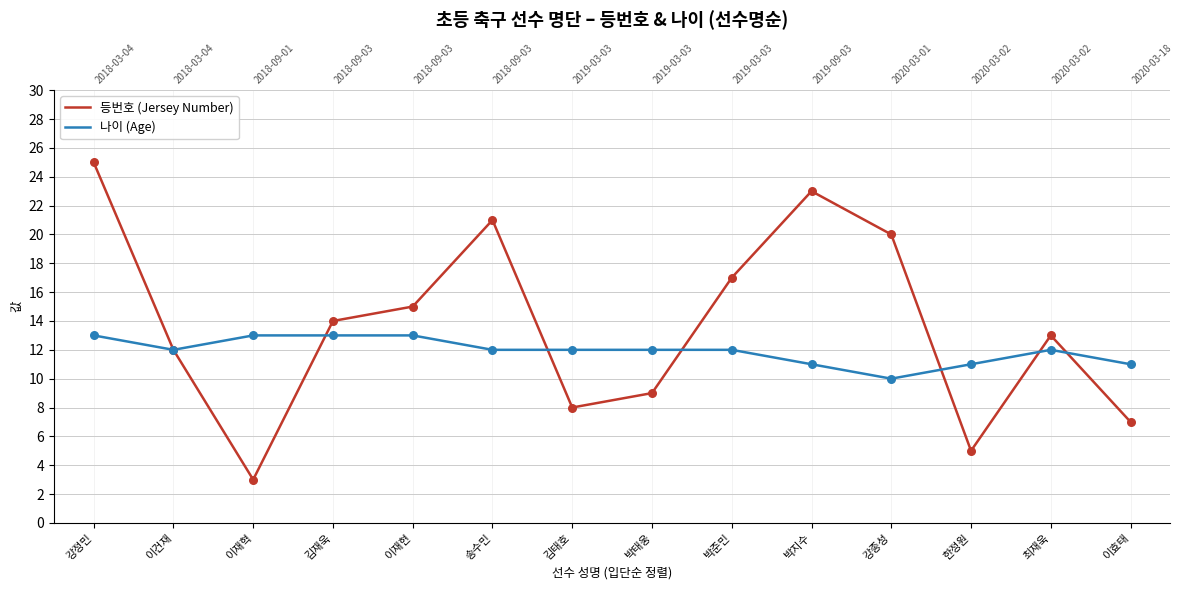

At how many categories does at least one series exceed 14?

6